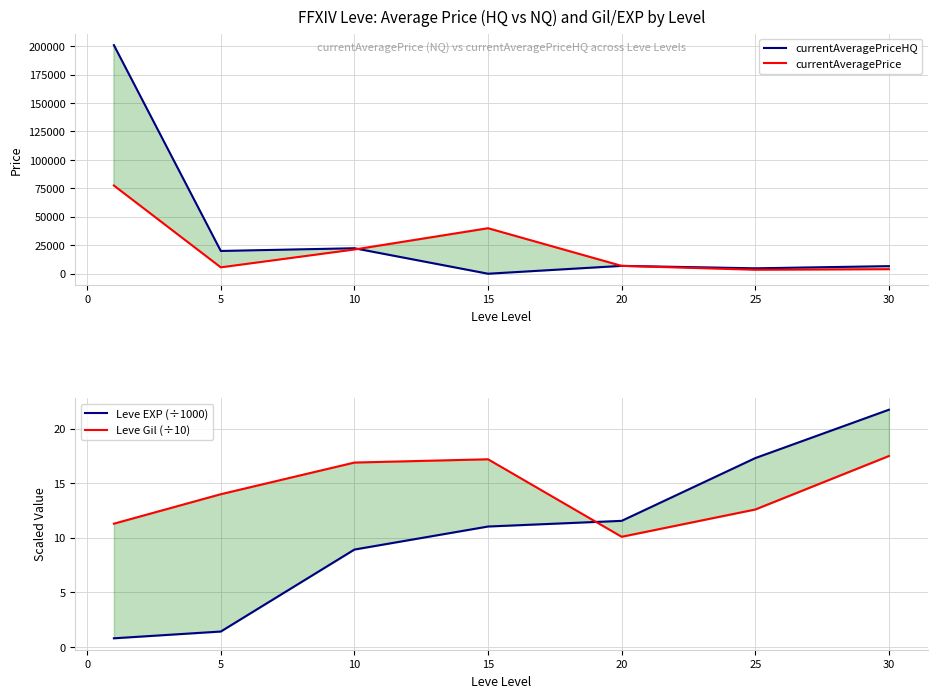

True or false: Leve Gil (÷10) and currentAveragePrice intersect in this chart.

False